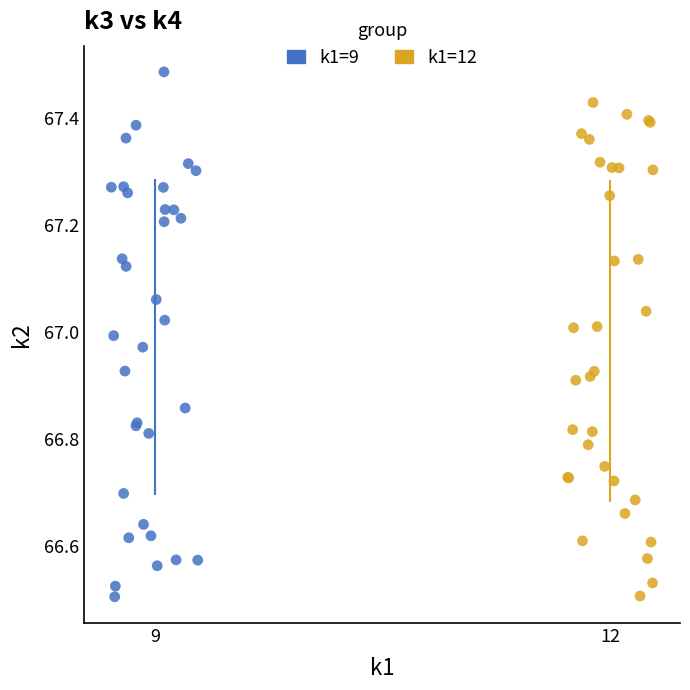

Which series has the largest Y range (max minus min)?

k1=9